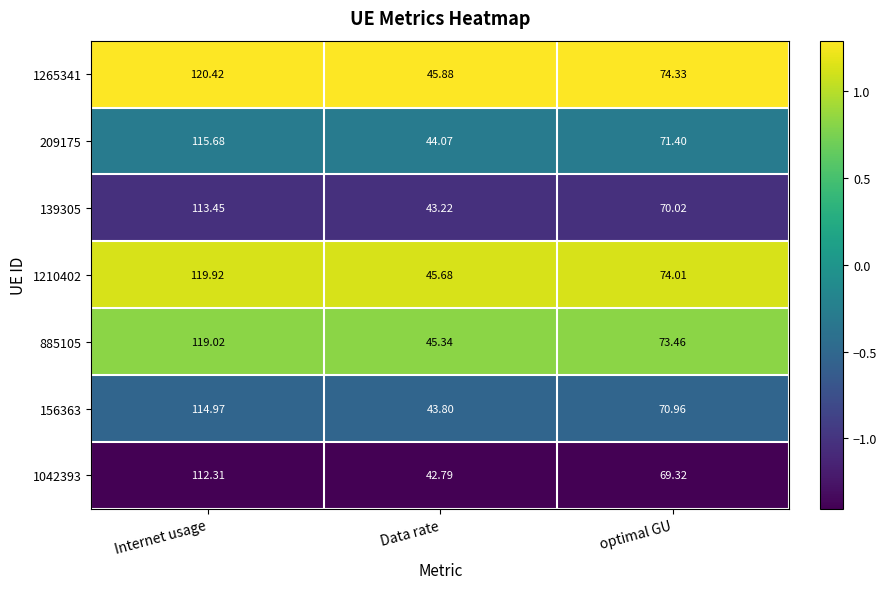

Rank the series at Data rate from highest to lowest value.

1265341, 1210402, 885105, 209175, 156363, 139305, 1042393